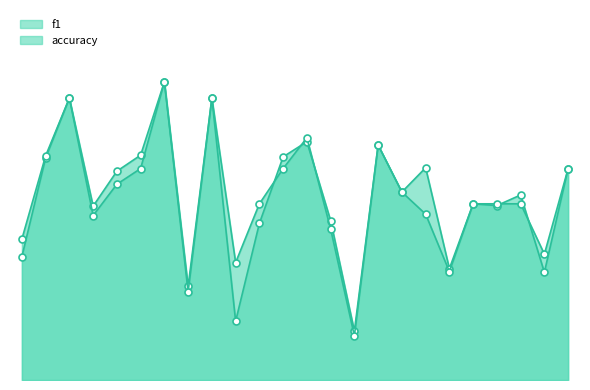

Rank the series by their average value, from lowest to highest.

accuracy, f1